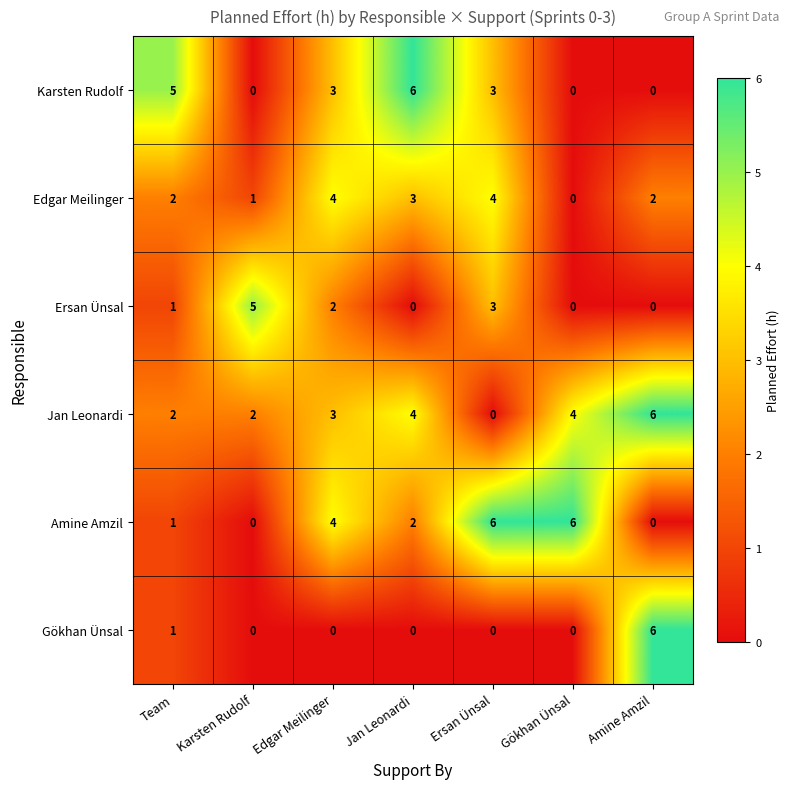

What is the spread (max minus min) of values at Jan Leonardi?

6